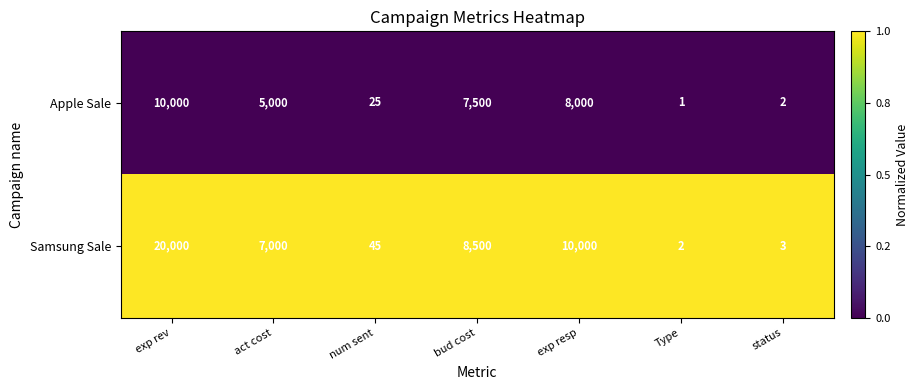

What is the difference between the highest and lowest values at num sent?

20